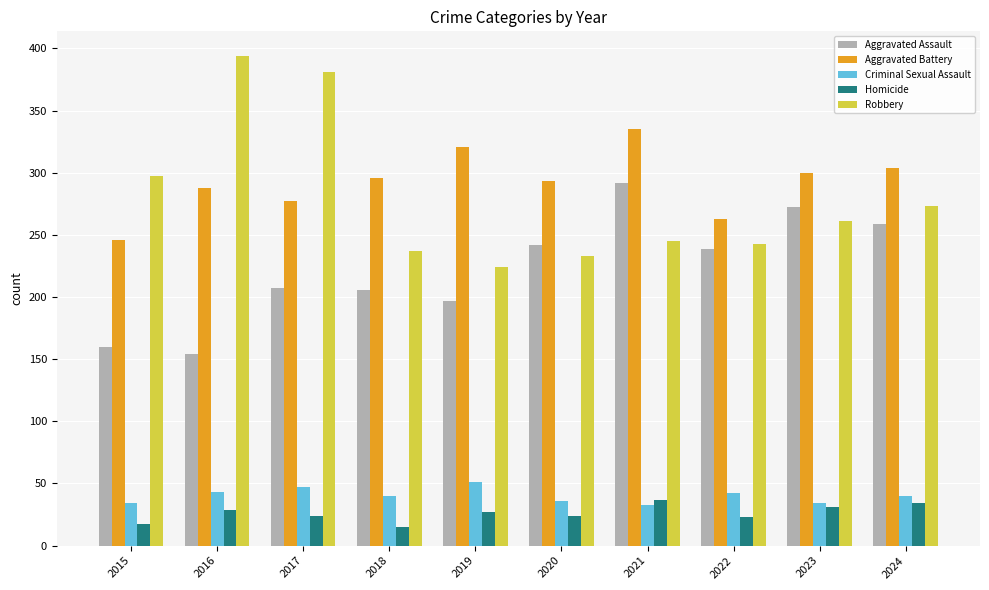

Does the chart contain any negative values?

No